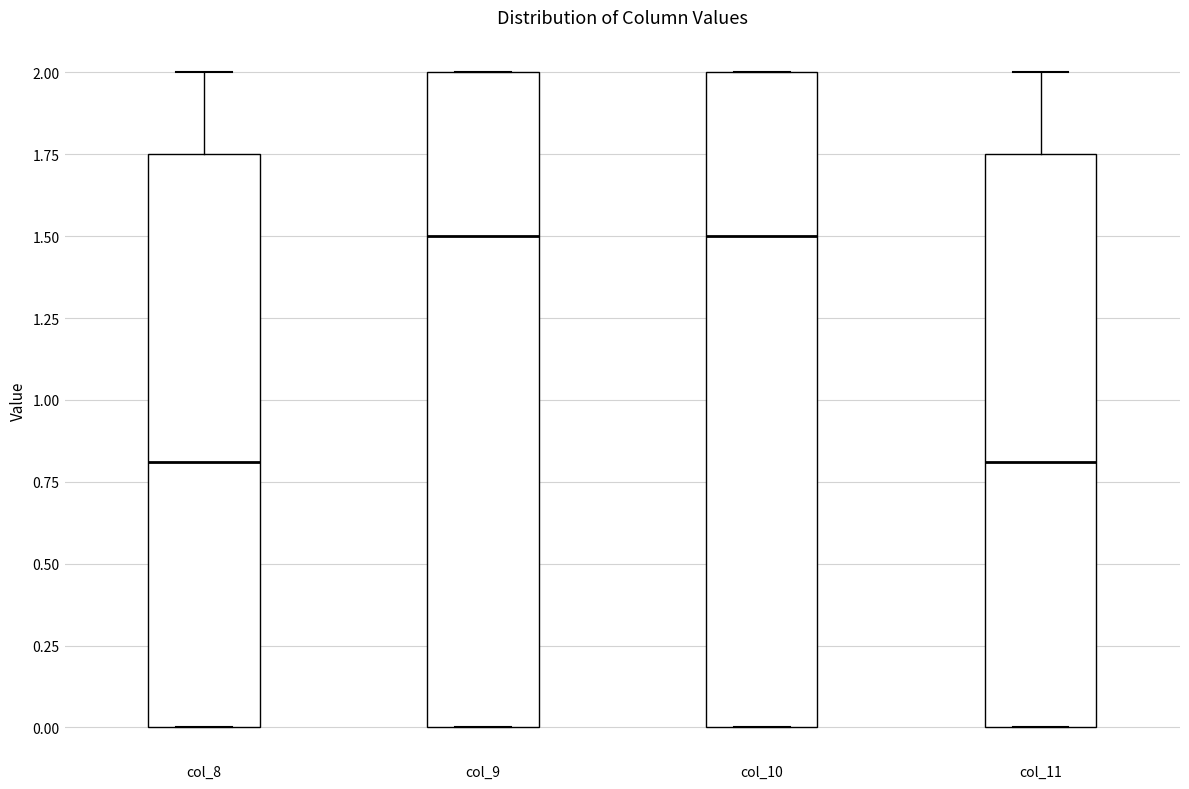

Reading left to right, read every box against the y-axis: the position of its median line, the range the box covers, and the ends of its whiskers. The values are not printed on the chart, so give them approximately, as read against the axis.

col_8: median 0.80, box 0.00 to 1.75, whiskers 0.00 to 2.00
col_9: median 1.50, box 0.00 to 2.00, whiskers 0.00 to 2.00
col_10: median 1.50, box 0.00 to 2.00, whiskers 0.00 to 2.00
col_11: median 0.80, box 0.00 to 1.75, whiskers 0.00 to 2.00